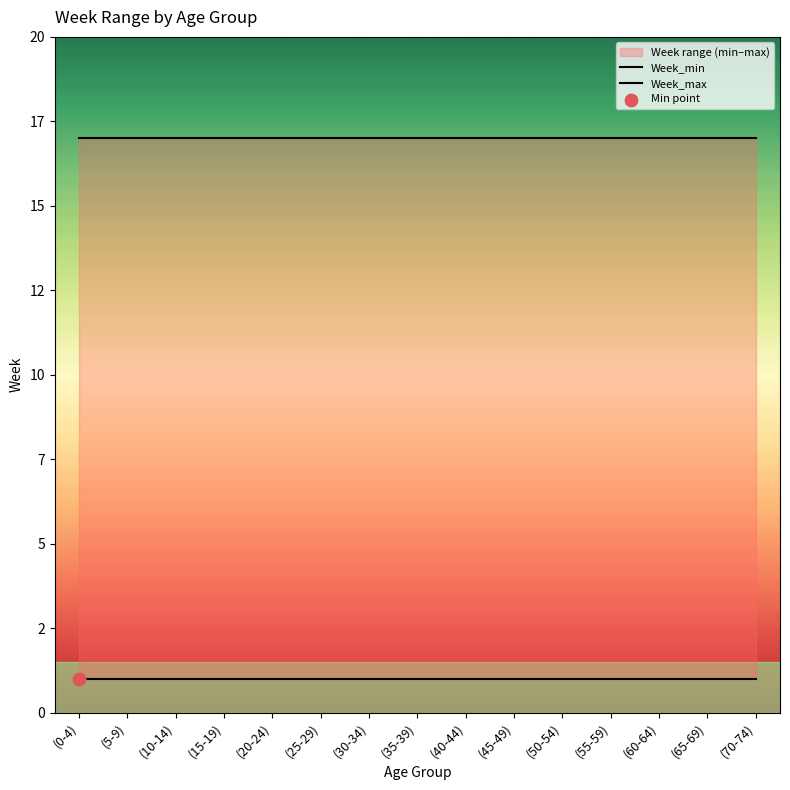

Is the value of Week_max at (65-69) greater than the value of Week_min at (5-9)?

Yes